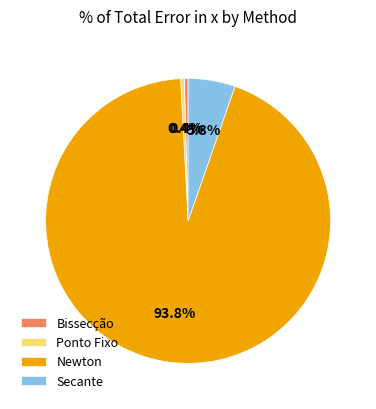

What is the largest slice in the pie chart?

Newton